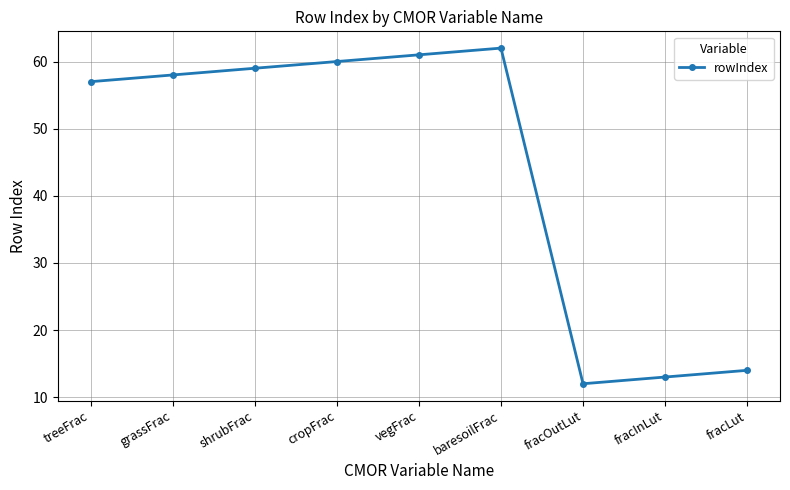

Reading left to right, what are all the values shown in this chart?

treeFrac=57	grassFrac=58	shrubFrac=59	cropFrac=60	vegFrac=61	baresoilFrac=62	fracOutLut=12	fracInLut=13	fracLut=14